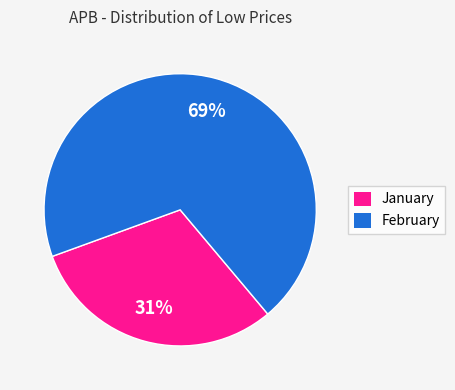

To the nearest percent, what is the average slice percentage?

50%